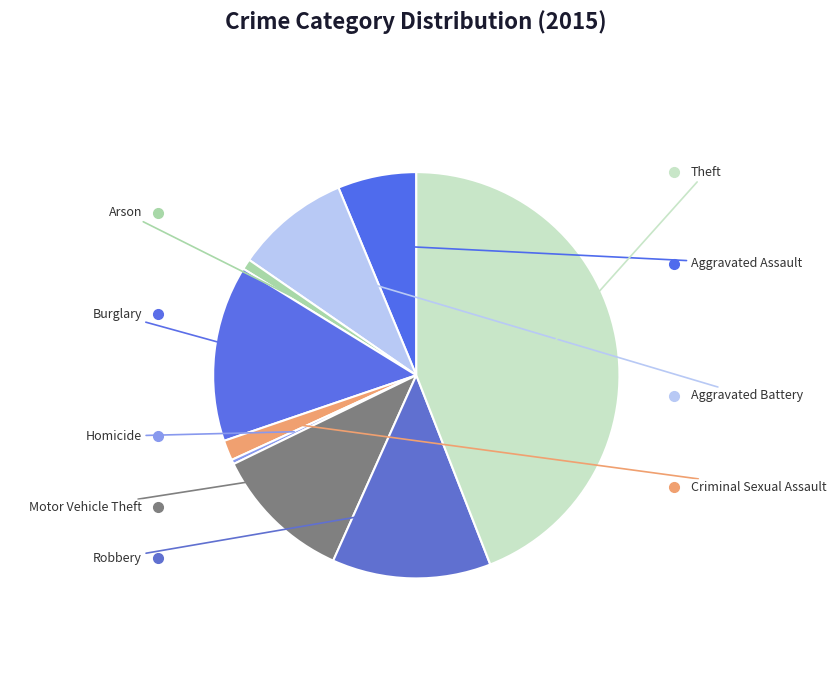

Is Motor Vehicle Theft the majority of the pie?

No